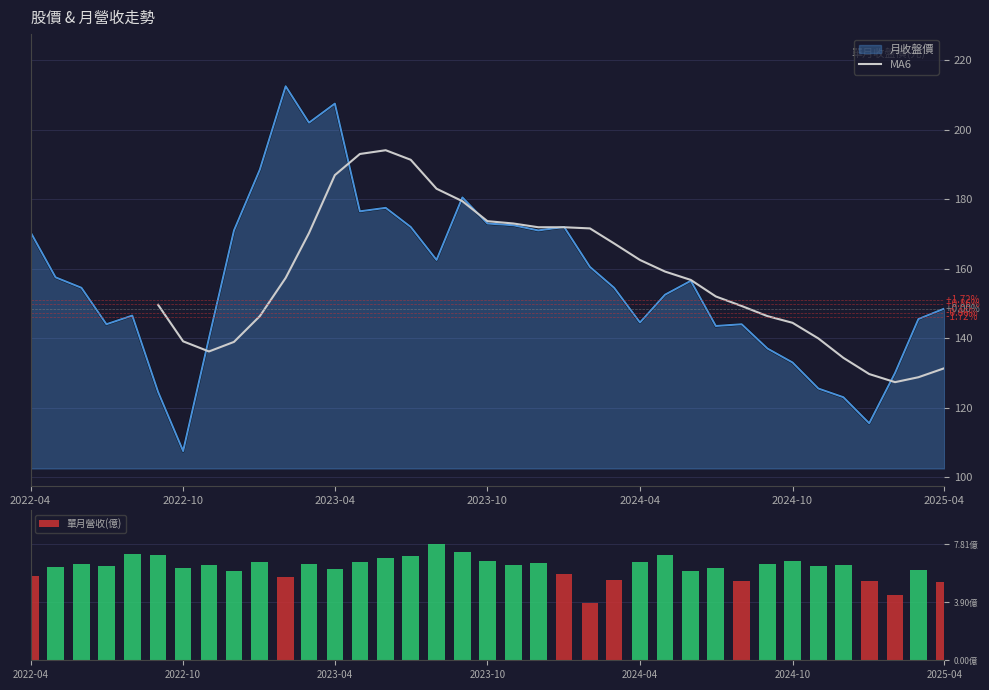

Reading left to right, transcribe all the data shown in this chart.

月收盤價: 2022-04=170.5	2022-05=157.5	2022-06=154.5	2022-07=144.0	2022-08=146.5	2022-09=124.5	2022-10=107.5	2022-11=140.0	2022-12=171.0	2023-01=188.5	2023-02=212.5	2023-03=202.0	2023-04=207.5	2023-05=176.5	2023-06=177.5	2023-07=172.0	2023-08=162.5	2023-09=180.5	2023-10=173.0	2023-11=172.5	2023-12=171.0	2024-01=172.0	2024-02=160.5	2024-03=154.5	2024-04=144.5	2024-05=152.5	2024-06=156.5	2024-07=143.5	2024-08=144.0	2024-09=137.0	2024-10=133.0	2024-11=125.5	2024-12=123.0	2025-01=115.5	2025-02=130.0	2025-03=145.5	2025-04=148.5
單月營收(億): 2022-04=5.7	2022-05=6.3	2022-06=6.5	2022-07=6.4	2022-08=7.2	2022-09=7.1	2022-10=6.2	2022-11=6.4	2022-12=6.0	2023-01=6.6	2023-02=5.6	2023-03=6.5	2023-04=6.1	2023-05=6.6	2023-06=6.9	2023-07=7.0	2023-08=7.8	2023-09=7.3	2023-10=6.7	2023-11=6.4	2023-12=6.5	2024-01=5.8	2024-02=3.9	2024-03=5.4	2024-04=6.7	2024-05=7.1	2024-06=6.0	2024-07=6.2	2024-08=5.3	2024-09=6.5	2024-10=6.7	2024-11=6.3	2024-12=6.4	2025-01=5.3	2025-02=4.4	2025-03=6.1	2025-04=5.3